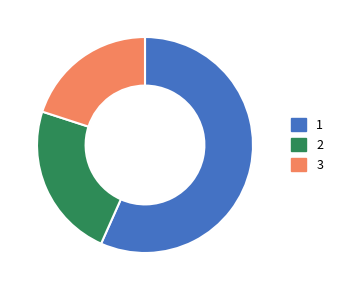

Is there any slice that represents more than half of the pie?

Yes